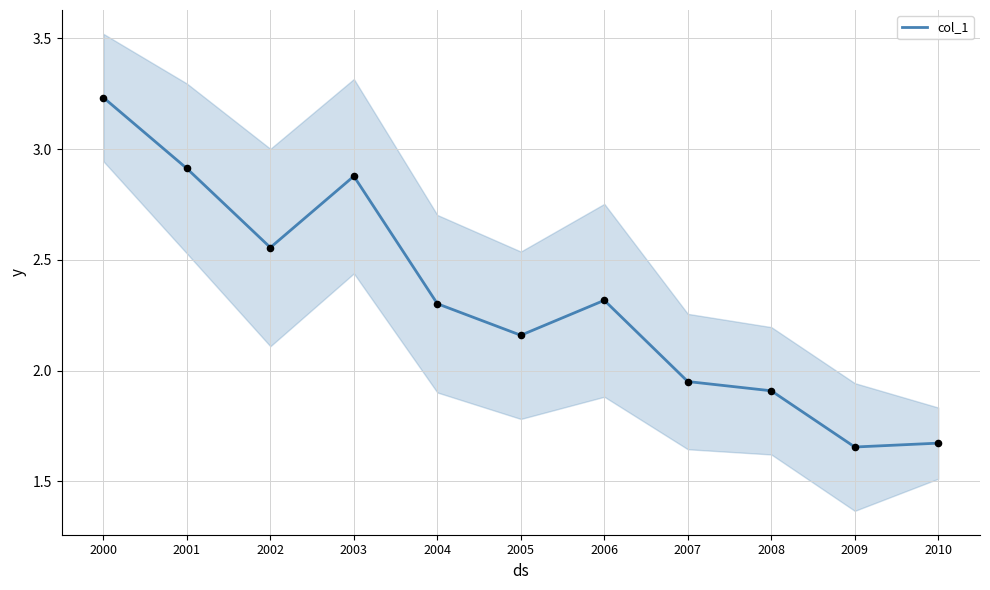

Between 2010 and 2009, which is larger?

2010